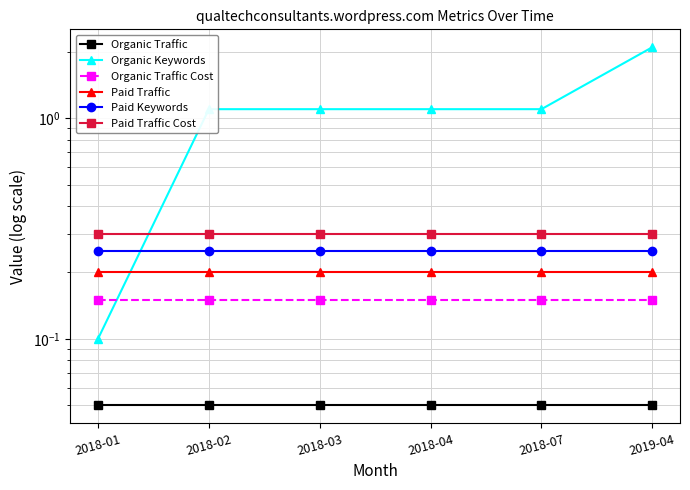

Reading left to right, extract all data points from this chart.

Organic Traffic: 0.1	0.1	0.1	0.1	0.1	0.1
Organic Keywords: 0.1	1.1	1.1	1.1	1.1	2.1
Organic Traffic Cost: 0.2	0.2	0.2	0.2	0.2	0.2
Paid Traffic: 0.2	0.2	0.2	0.2	0.2	0.2
Paid Keywords: 0.2	0.2	0.2	0.2	0.2	0.2
Paid Traffic Cost: 0.3	0.3	0.3	0.3	0.3	0.3